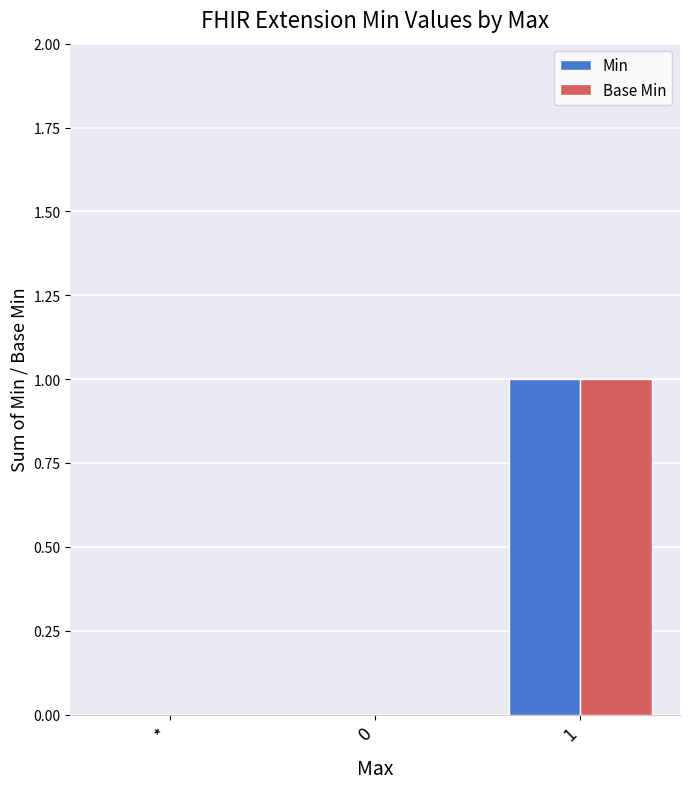

How many groups of bars are there?

3